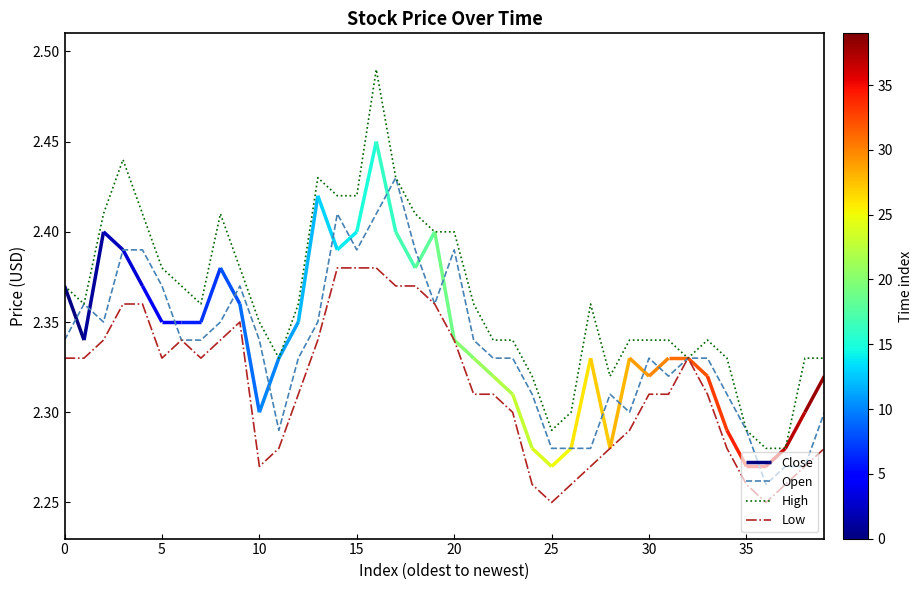

Which series has the largest total across all categories?

High